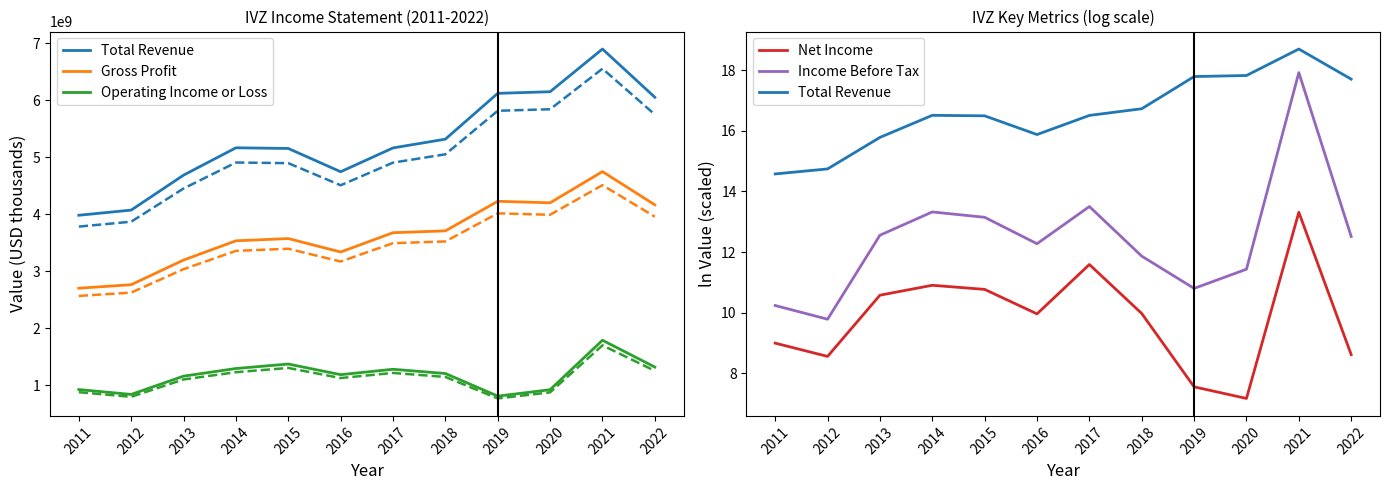

At how many categories does at least one series exceed 1362005830?

12